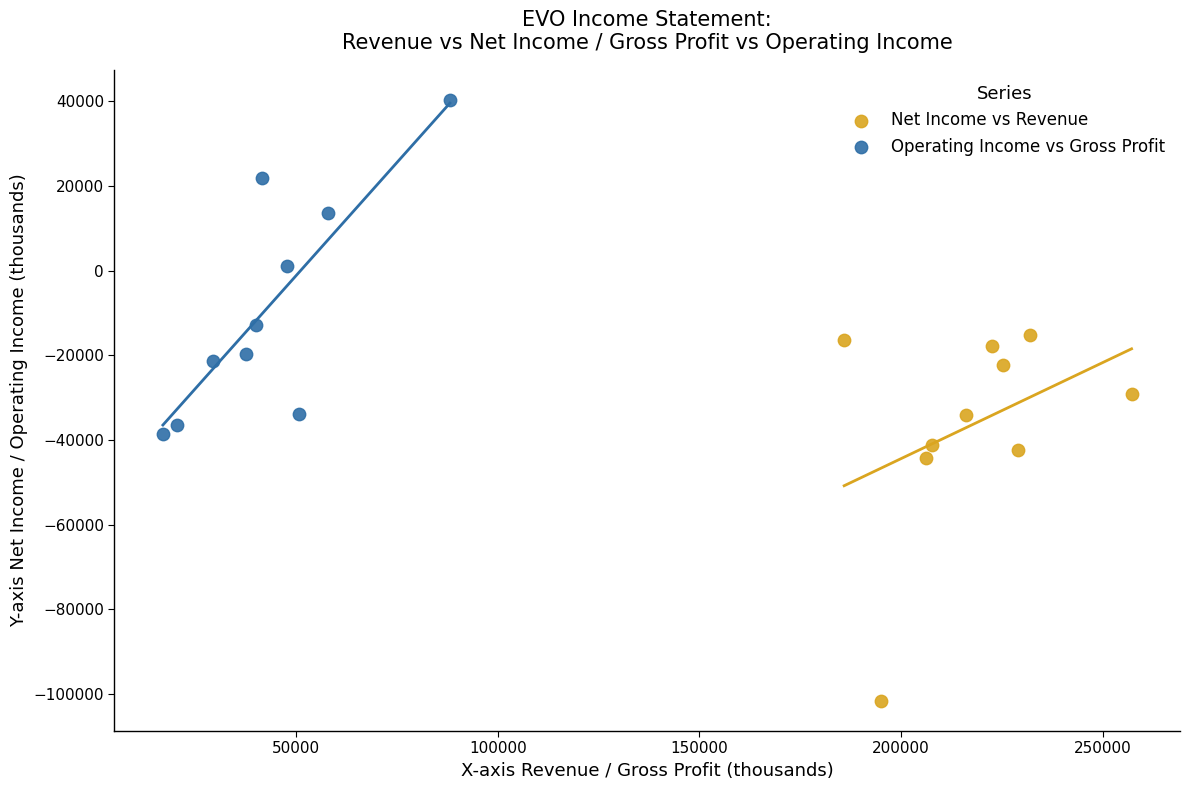

What are all the series names shown in the legend?

Net Income vs Revenue, Operating Income vs Gross Profit